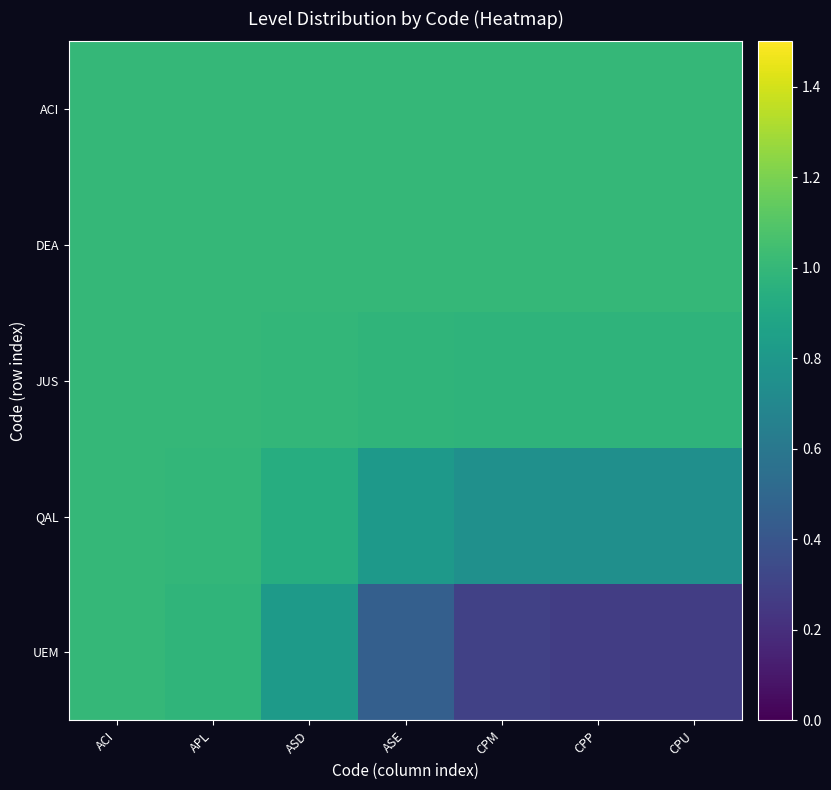

At which category is the sum across all series the highest?

ACI